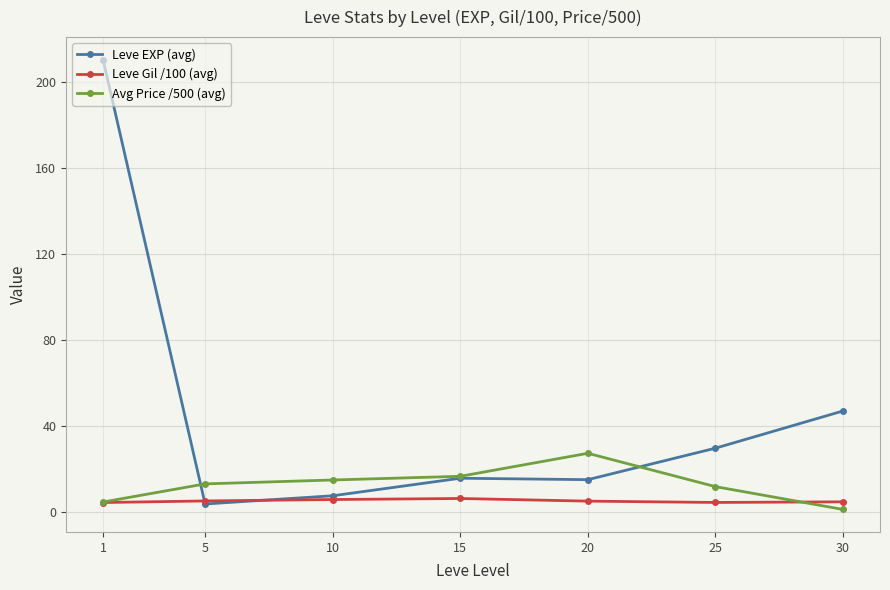

What is the value of the Leve EXP (avg) point at the 3rd from the left?

7.5